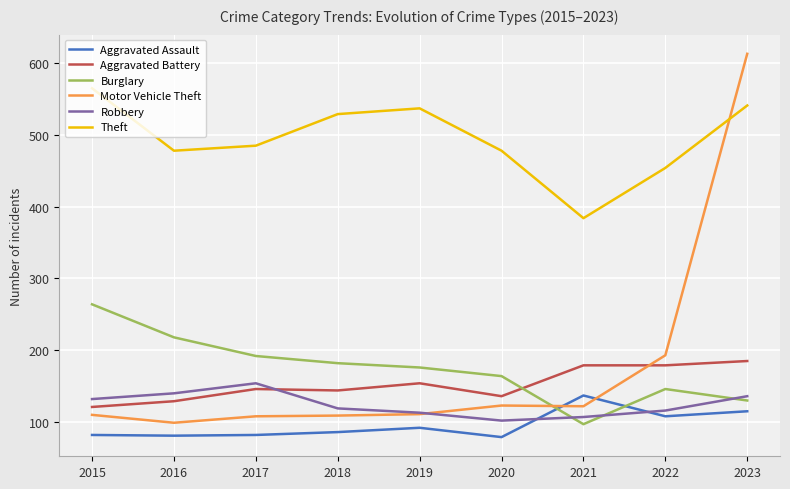

Which series ends up on top after the final intersection of Motor Vehicle Theft and Aggravated Battery?

Motor Vehicle Theft